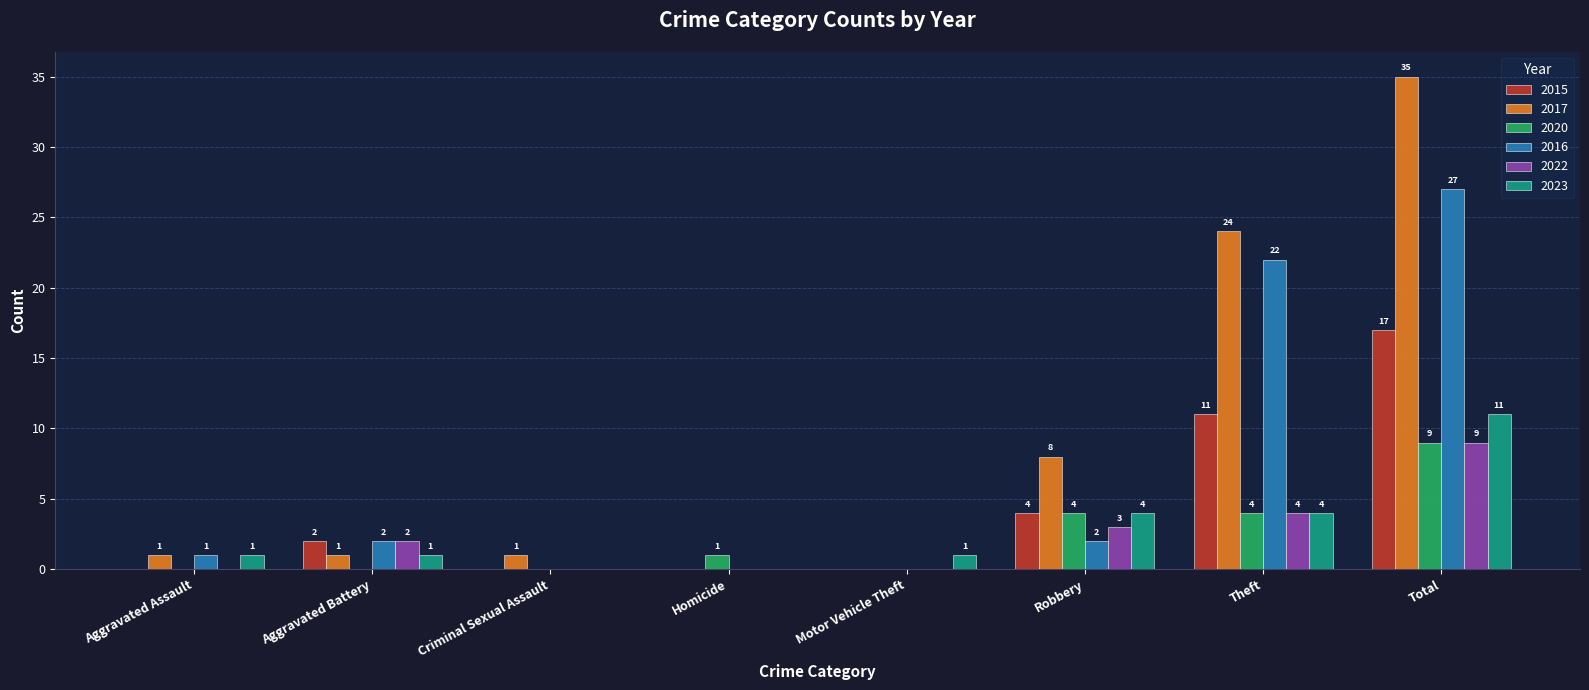

At which label does 2020 reach its peak?

Total